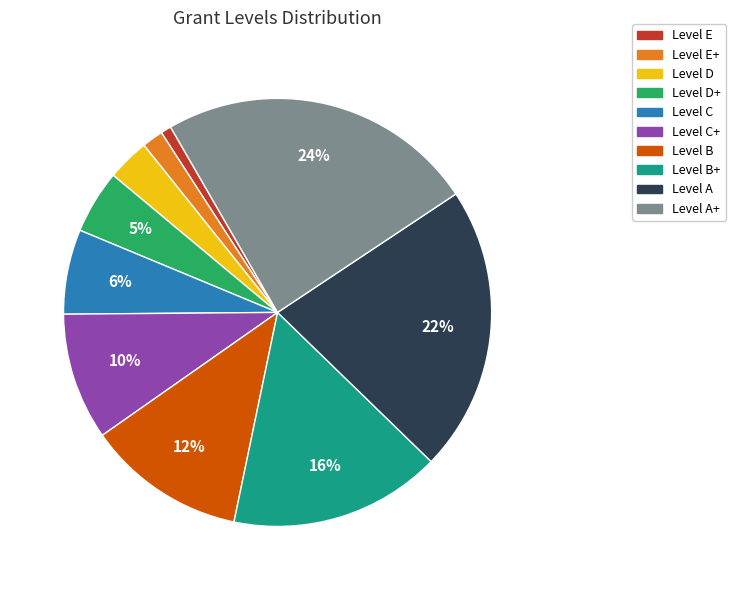

To the nearest percent, what is the average slice percentage?

10%